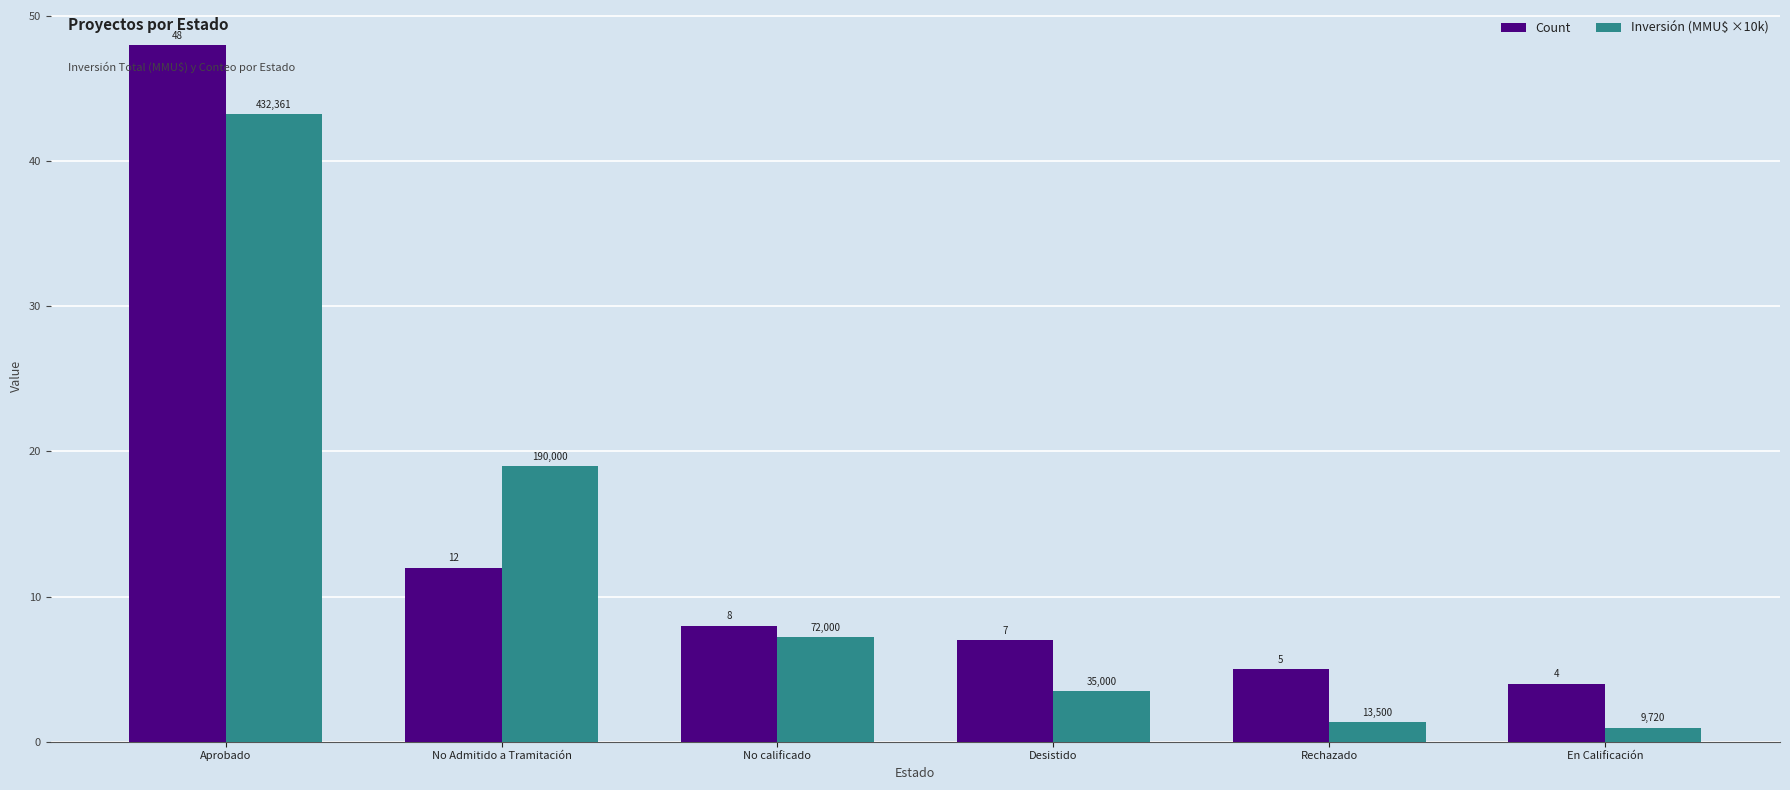

List the labels in order of Count value, largest first.

Aprobado, No Admitido a Tramitación, No calificado, Desistido, Rechazado, En Calificación